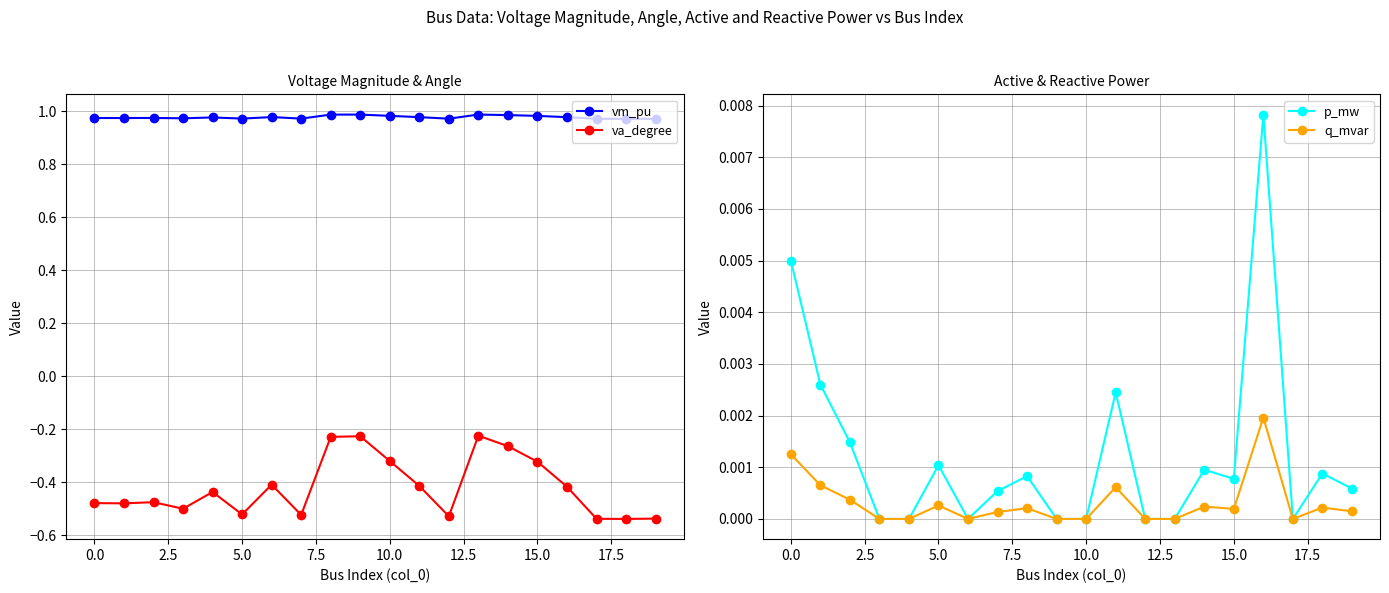

What is the lowest value of the va_degree series?

-0.5